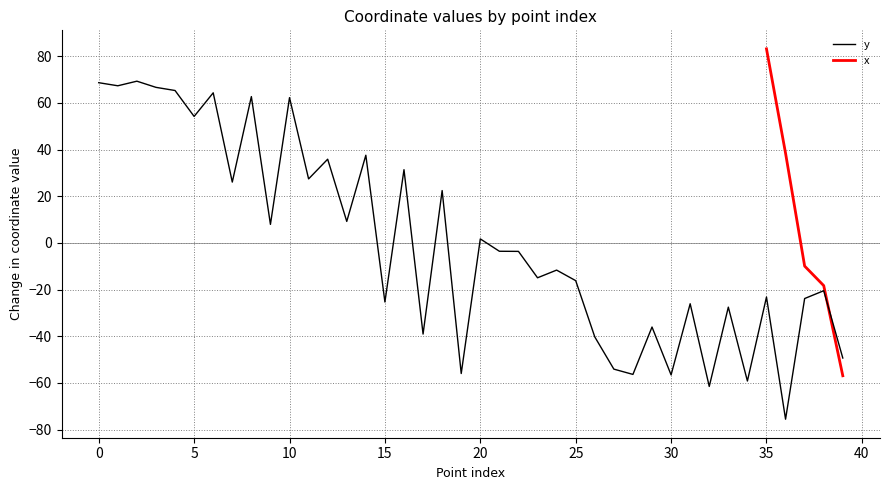

Does the chart have visible grid lines?

Yes